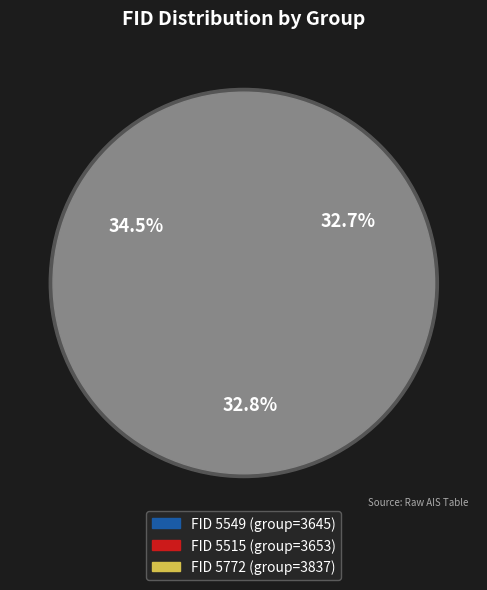

What percentage do 5549 and 5772 together represent?

67.2%